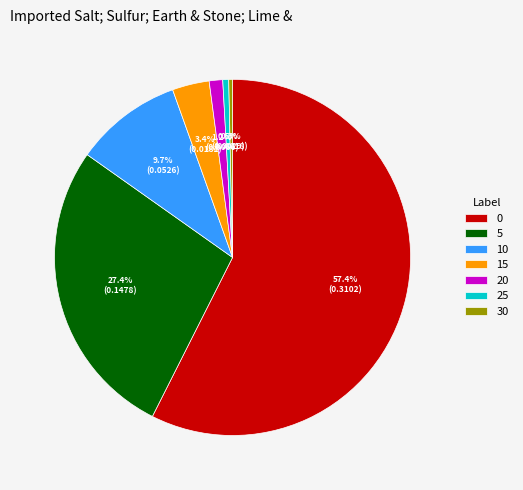

Is the sum of 20 and 0 greater than half?

Yes